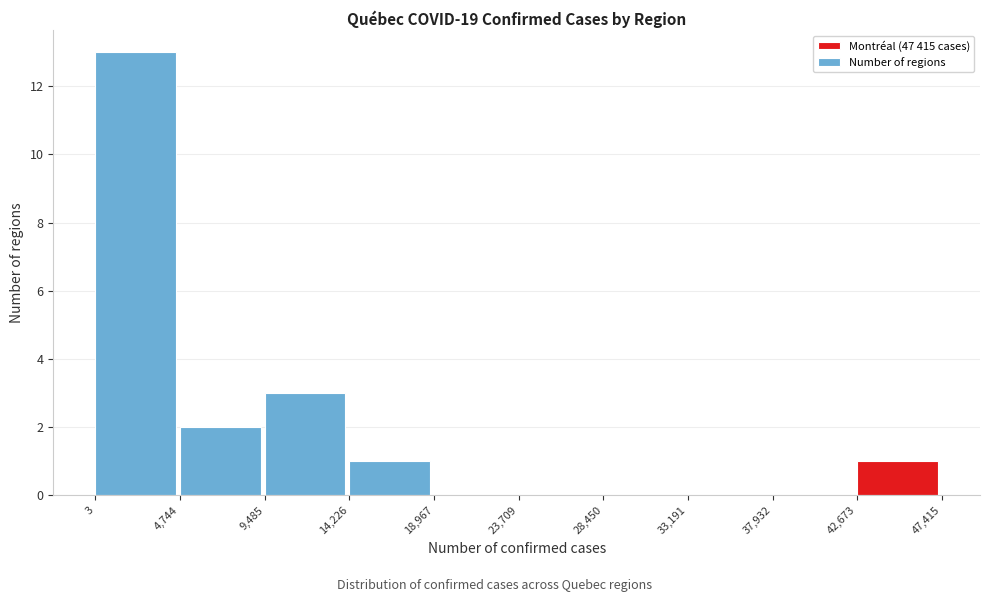

Reading left to right, list every bar in this chart as the range it spans on the x-axis followed by its height. The values are not printed on the chart, so give them approximately, as read against the axis.

3 to 4,744: 13
4,744 to 9,485: 2
9,485 to 14,226: 3
14,226 to 18,967: 1
18,967 to 23,709: 0
23,709 to 28,450: 0
28,450 to 33,191: 0
33,191 to 37,932: 0
37,932 to 42,673: 0
42,673 to 47,415: 1